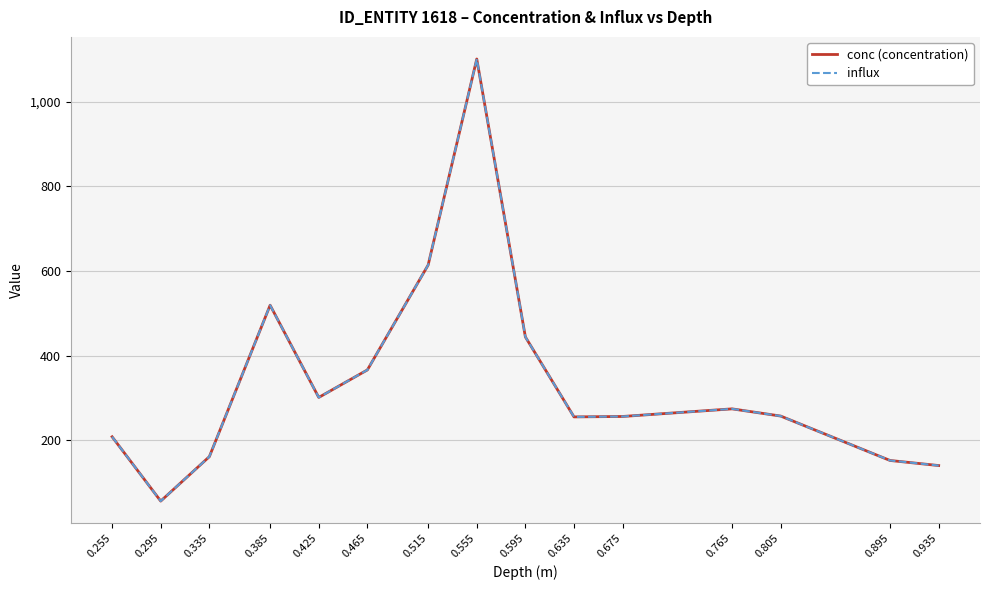

Is this an area chart (filled region under the line)?

No